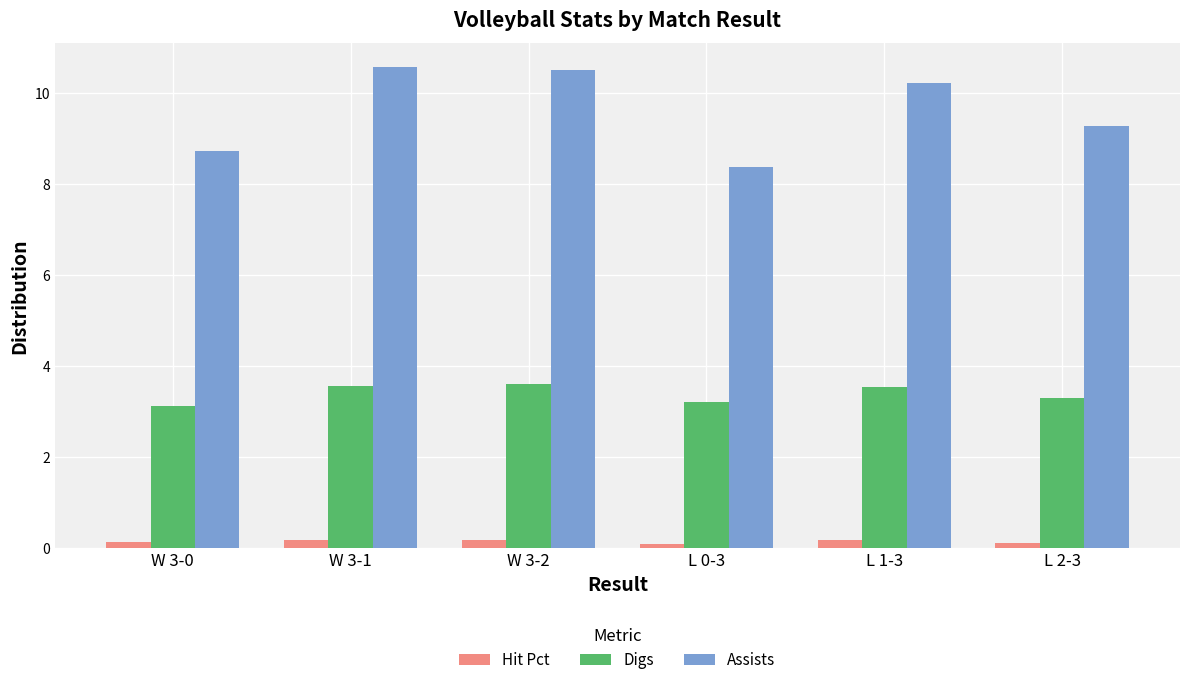

The Hit Pct series shows 0.1 at L 2-3. True or false?

True